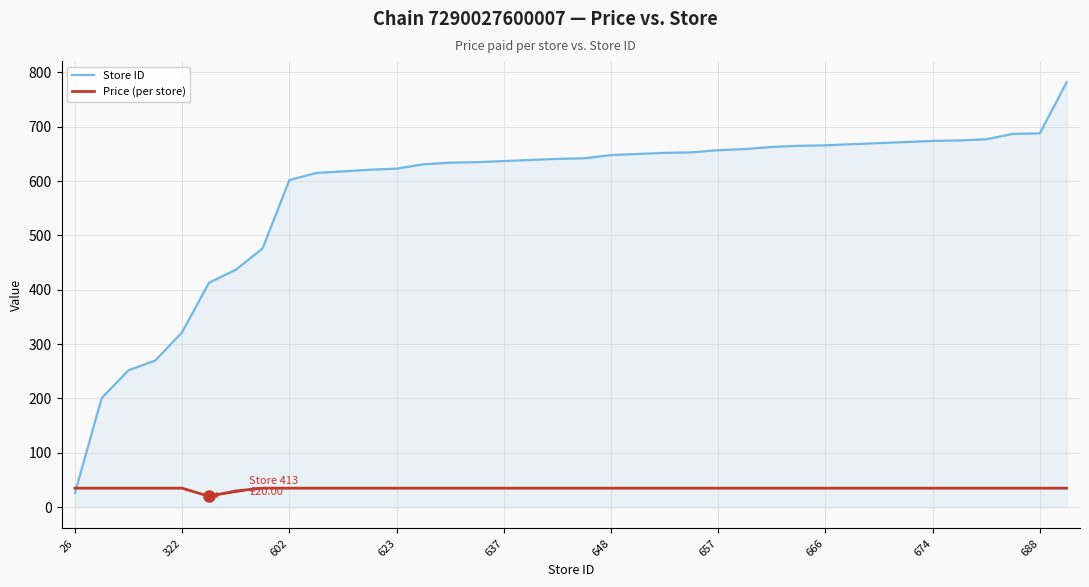

Which series has the largest total across all categories?

Store ID